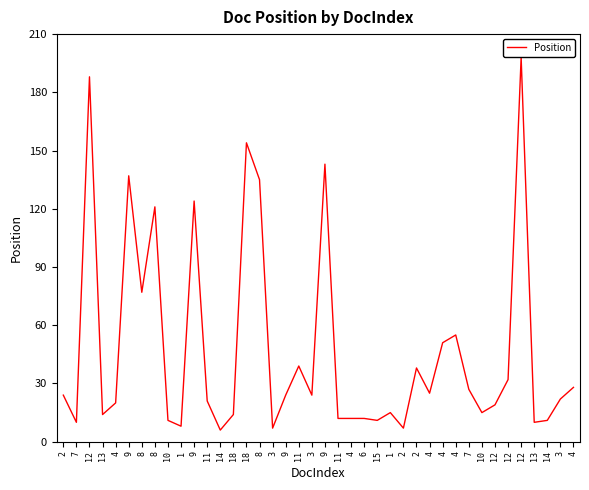

Is this an area chart (filled region under the line)?

No